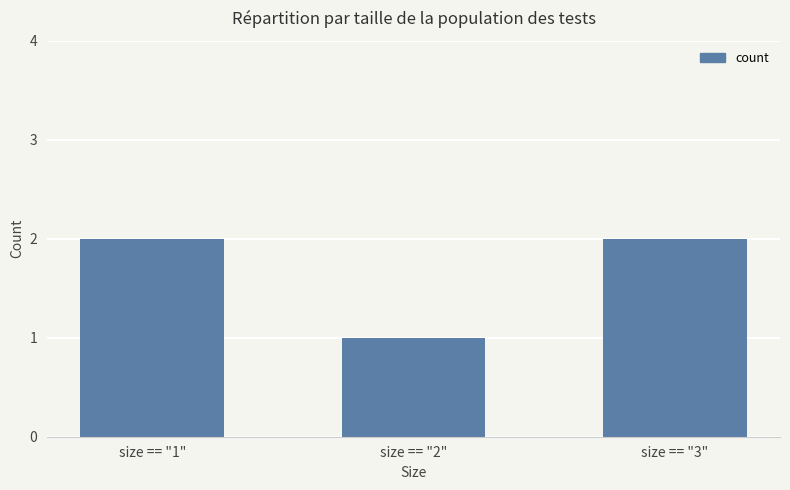

Is it true that the value at size == "1" is 3?

False